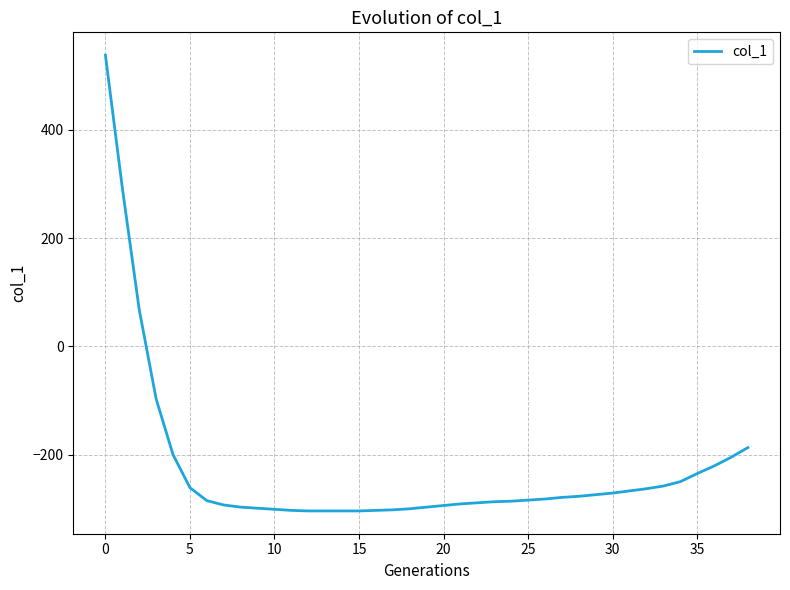

What is the greatest value displayed?

538